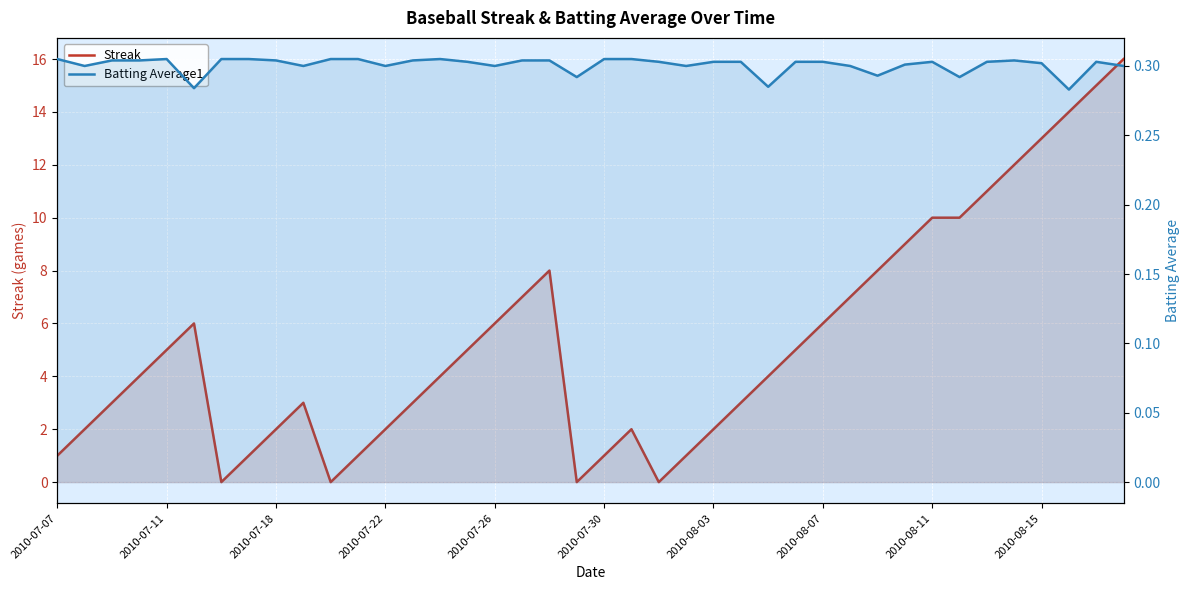

How many categories are shown in the chart?

40